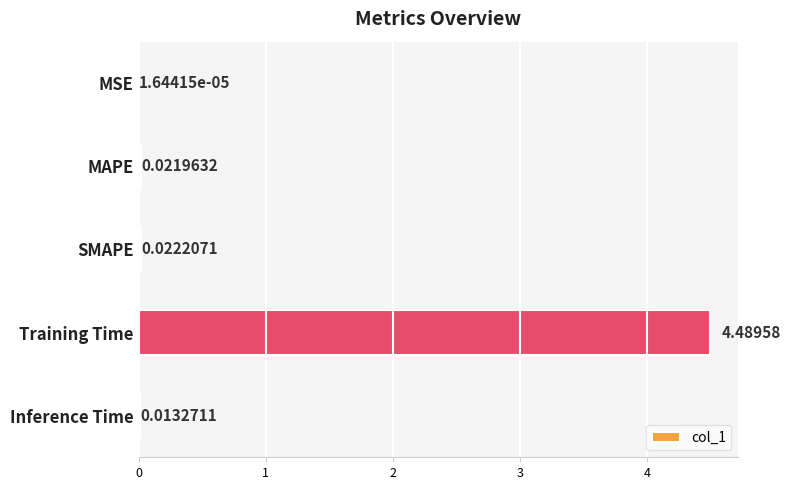

What is the maximum value shown in the chart?

4.5